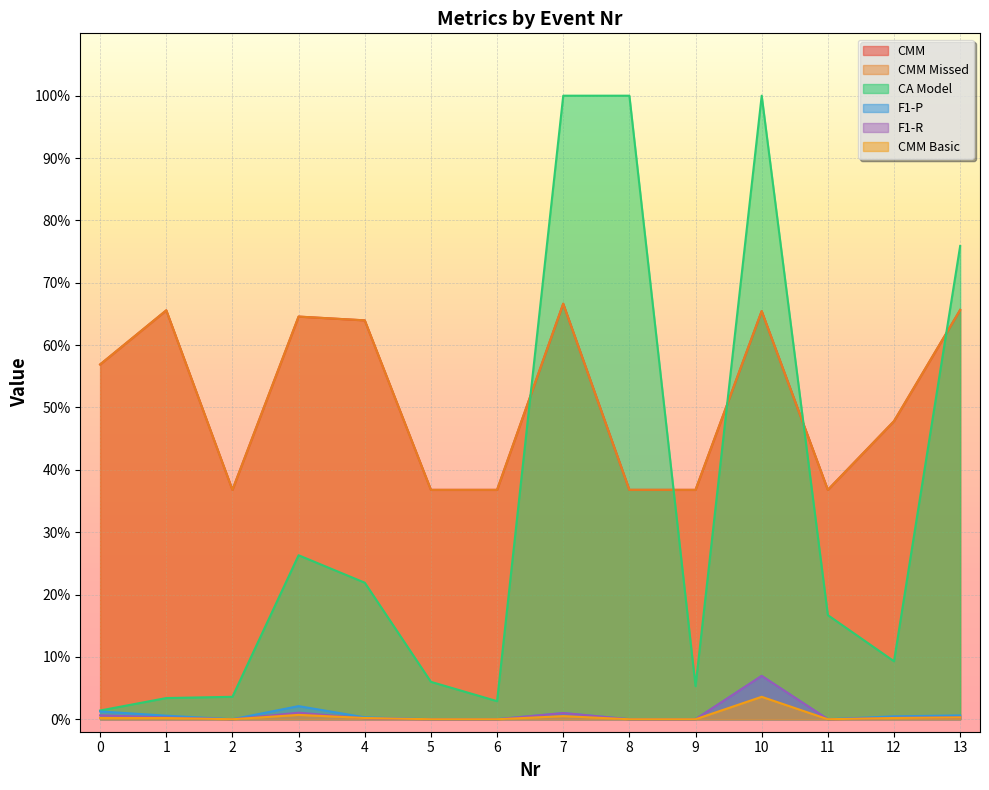

What is the average value of the CA Model series?

0.3